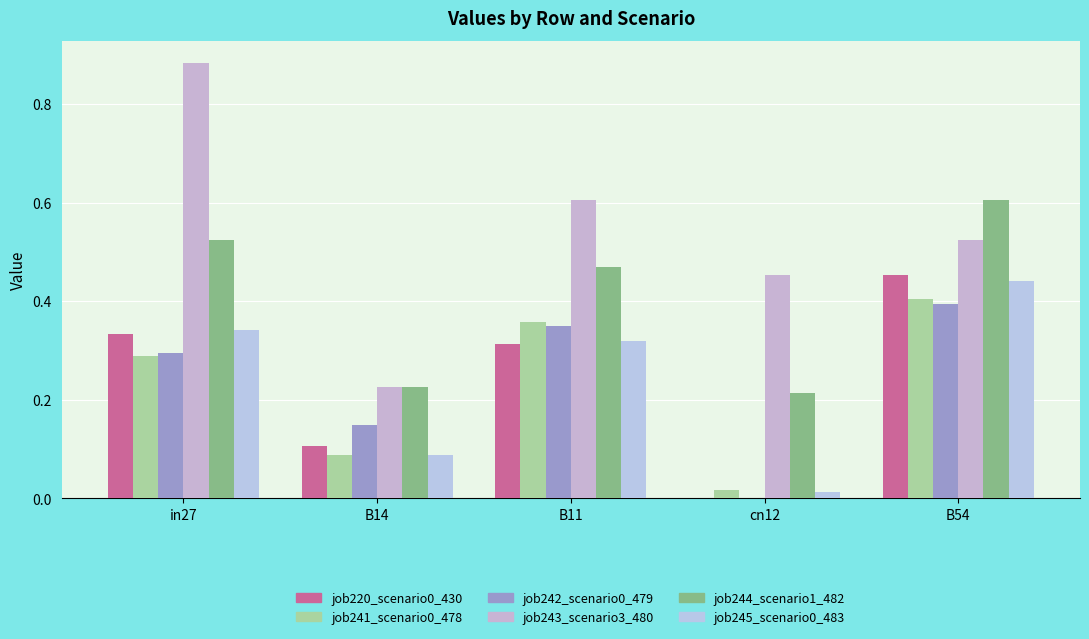

What is the label of the 4th bar from the left?

cn12